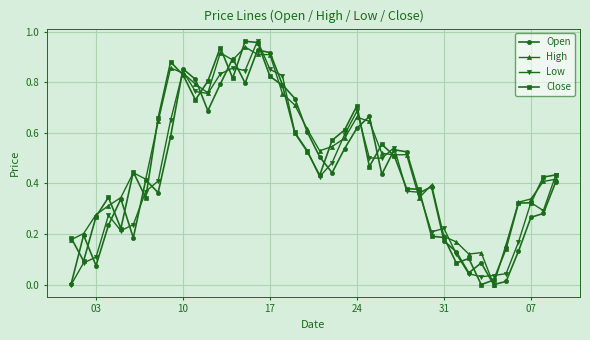

True or false: Close has more than 0 points higher than both neighbors.

True